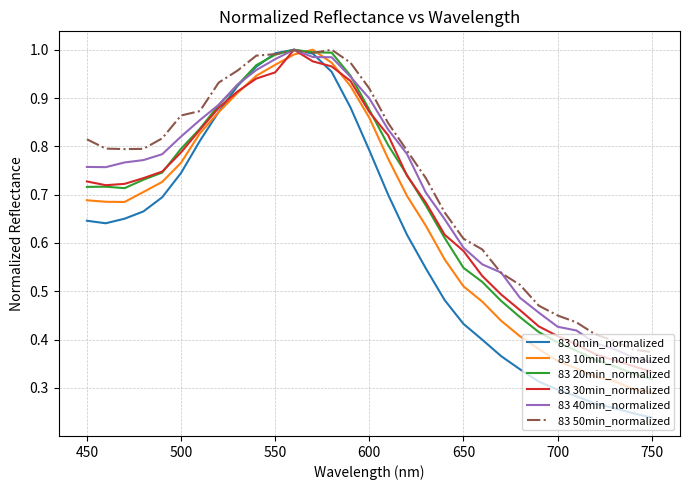

Which series has the largest range (max minus min)?

83 0min_normalized